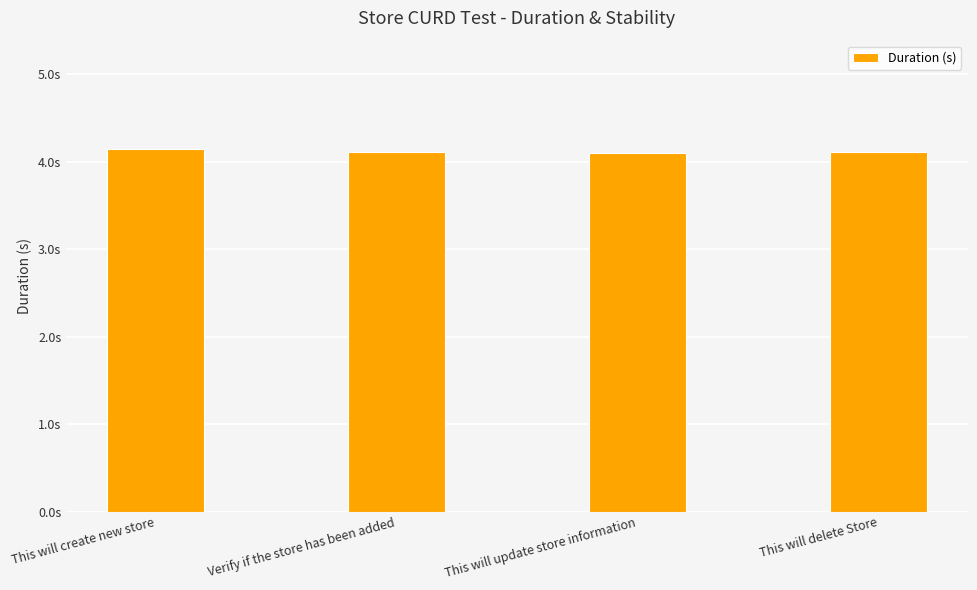

Between This will delete Store and Verify if the store has been added, which is larger?

This will delete Store